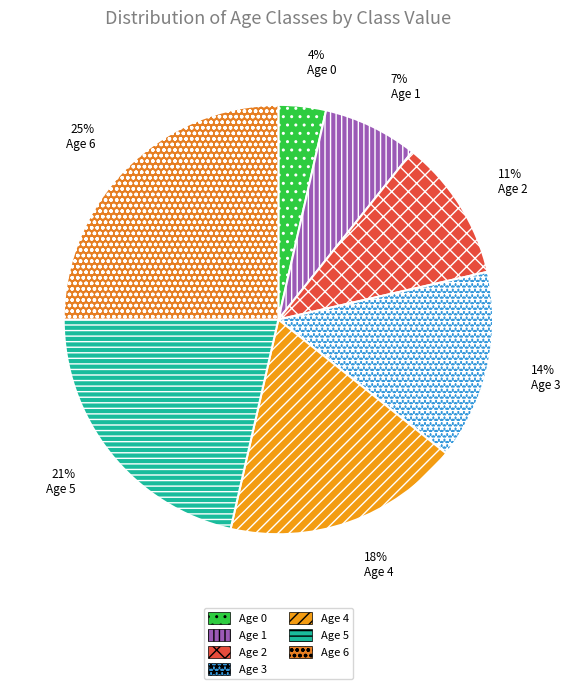

Is it true that Age 5 is 29% of the pie?

False